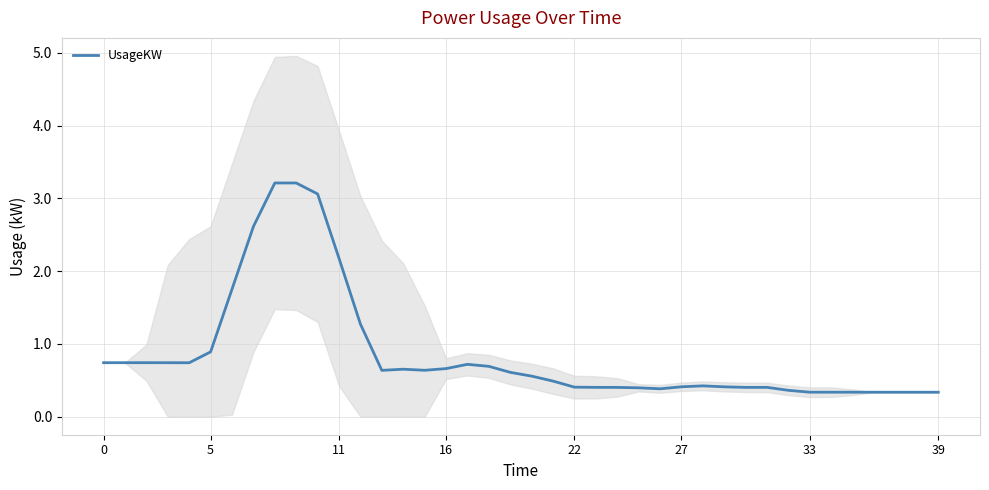

Which label corresponds to the smallest value in the chart?

38